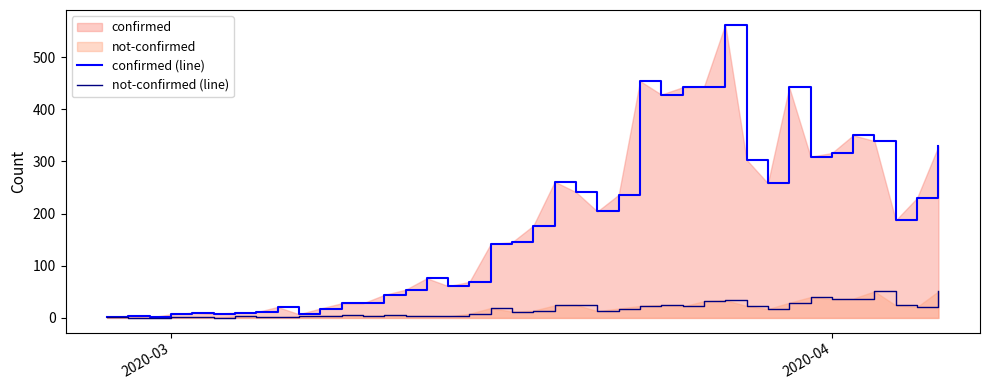

What is the maximum value for confirmed (line)?

562